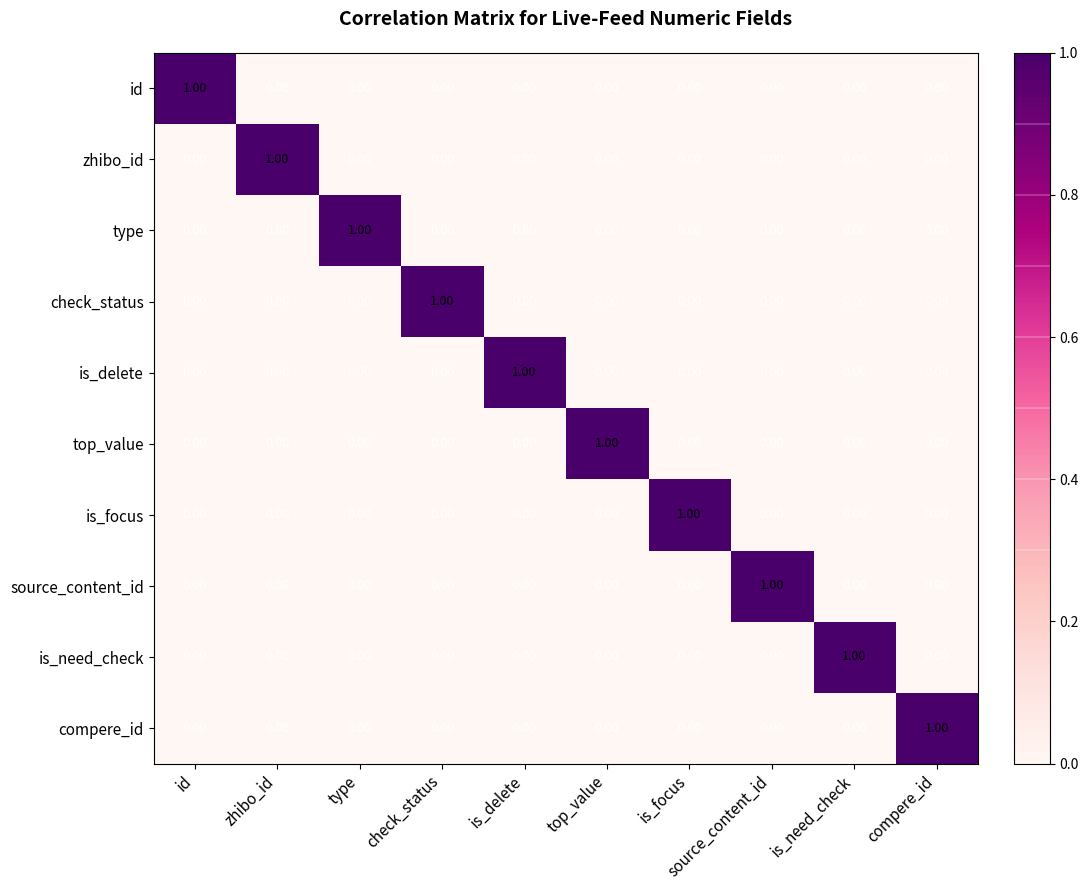

Count the number of data series in this chart.

10